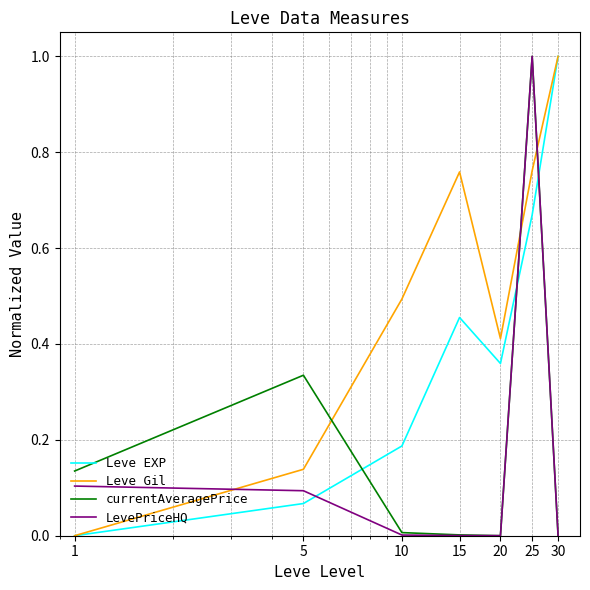

What is the highest value of the currentAveragePrice series?

1.0